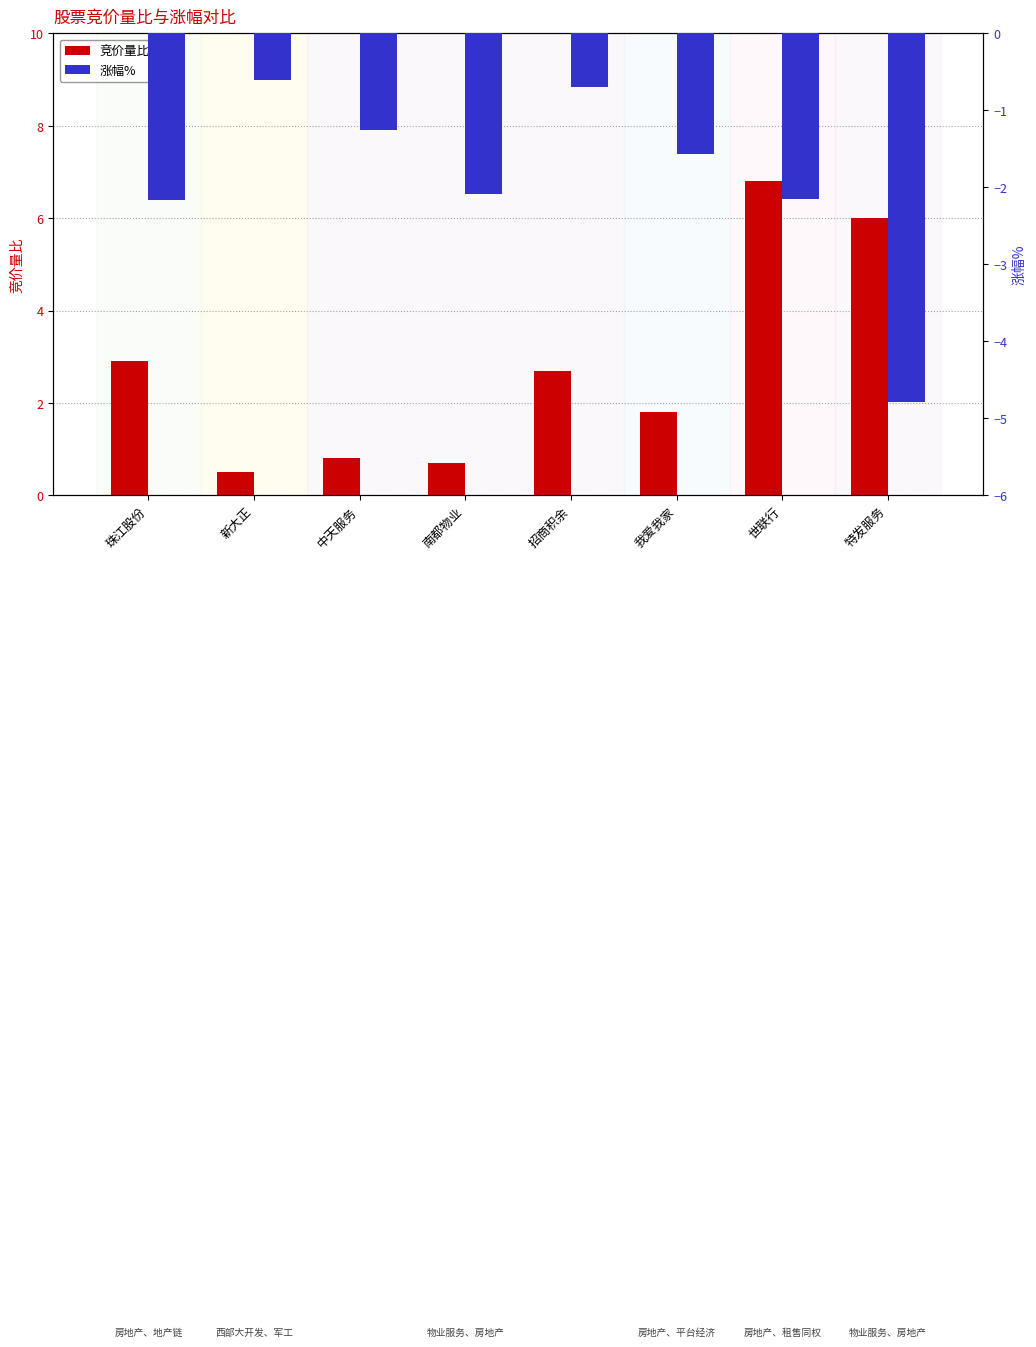

The 涨幅% series shows -3.1 at 特发服务. True or false?

False